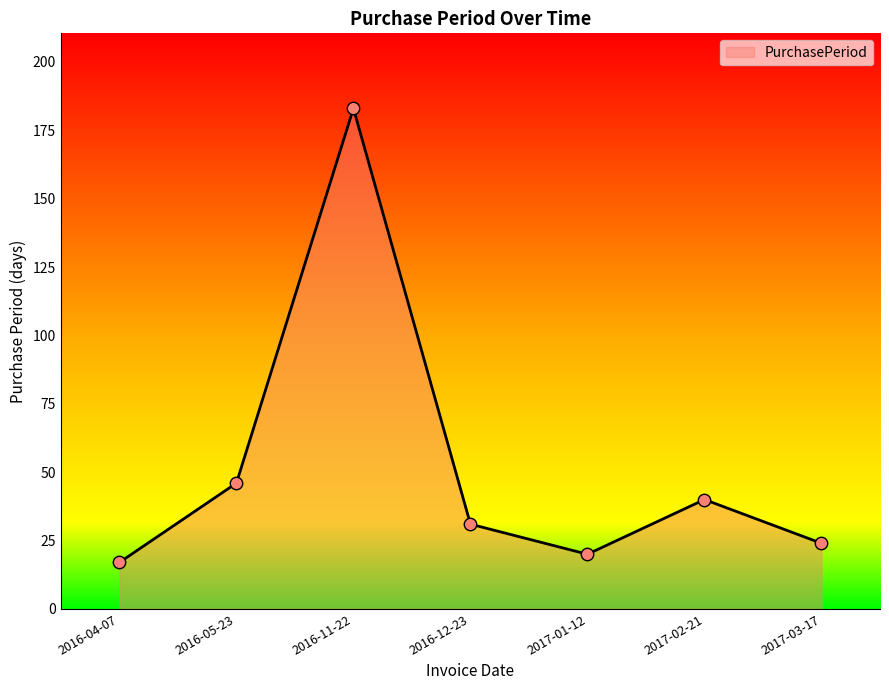

Between 2016-12-23 and 2016-05-23, which is larger?

2016-05-23